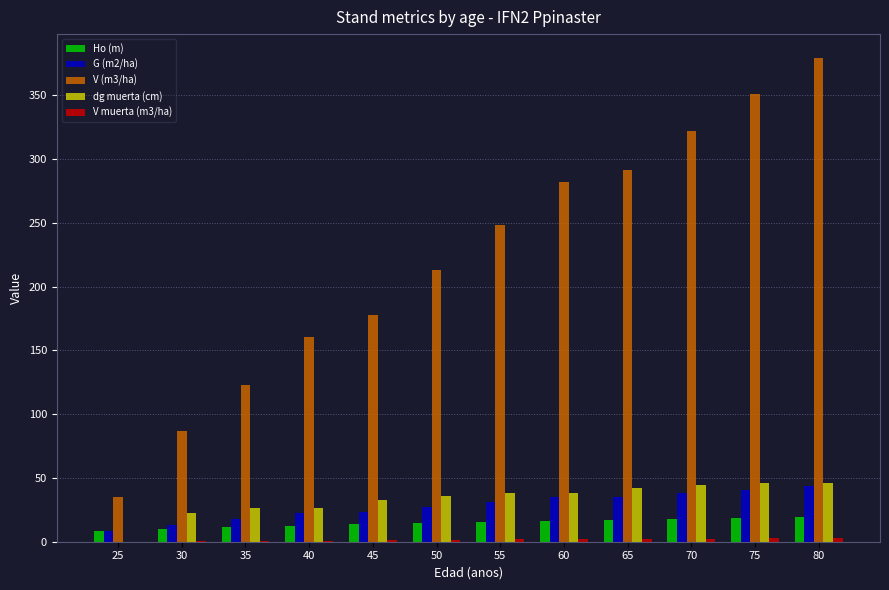

Is the value of G (m2/ha) at 50 greater than the value of dg muerta (cm) at 75?

No